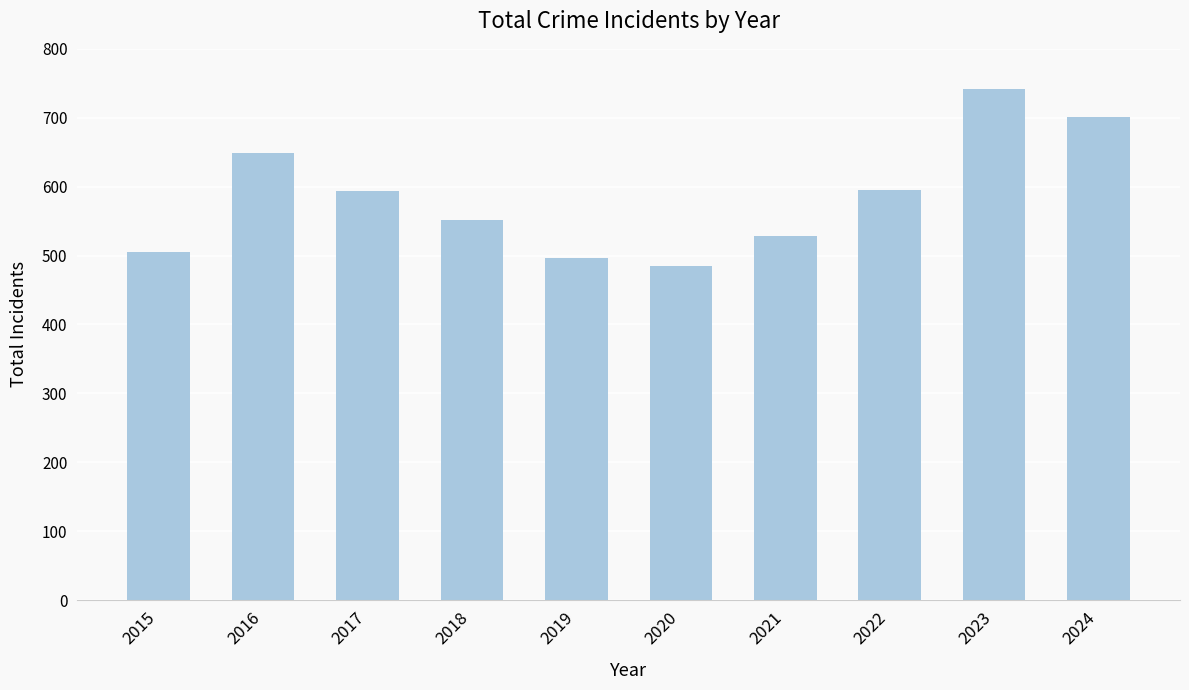

Where does the data first go above 593?

2016